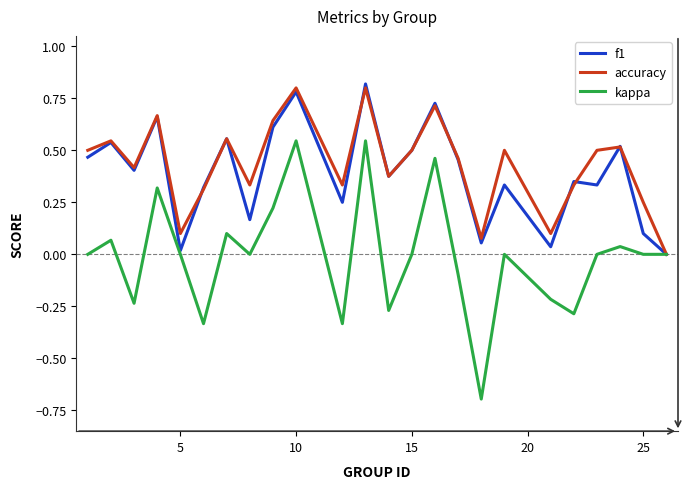

Which series has the largest range (max minus min)?

kappa